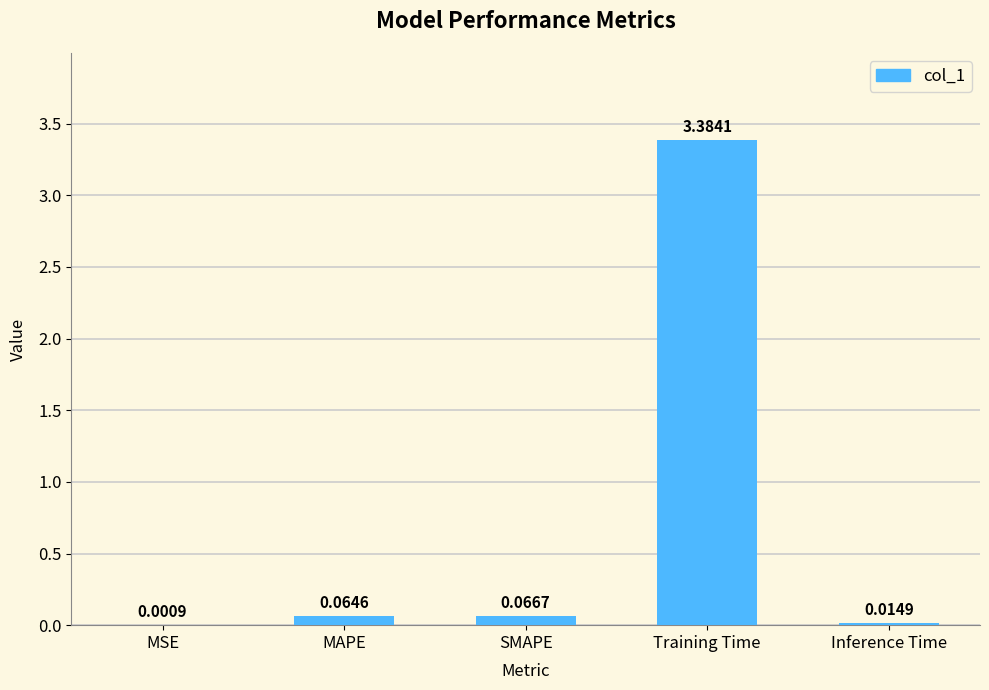

Are the bars horizontal?

No